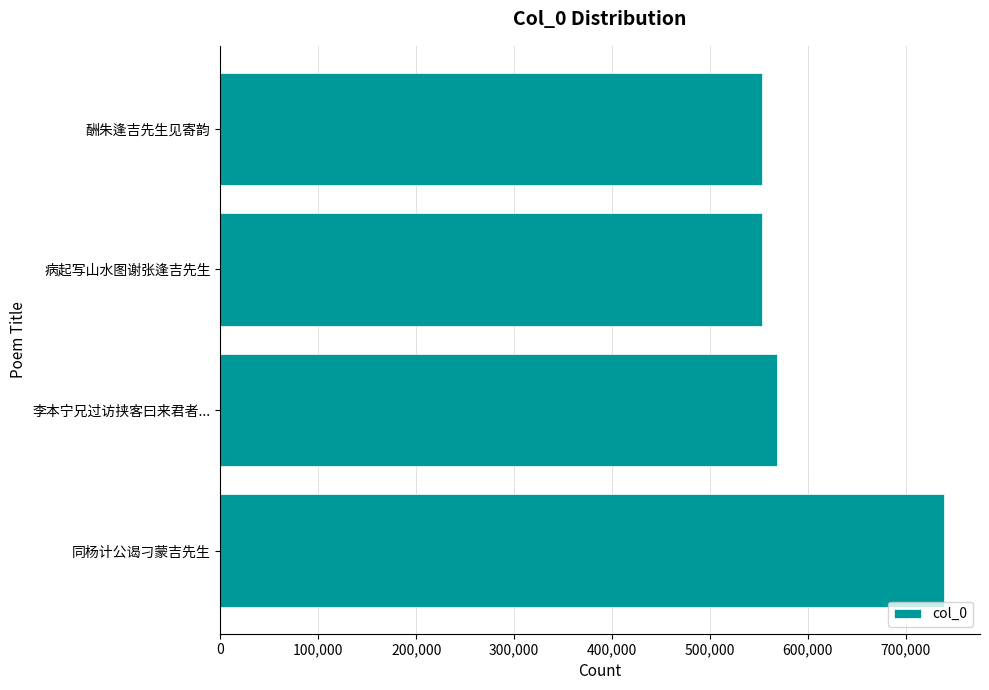

What is the ratio of the value at 李本宁兄过访挟客曰来君者... to the value at 病起写山水图谢张逢吉先生?

1.0